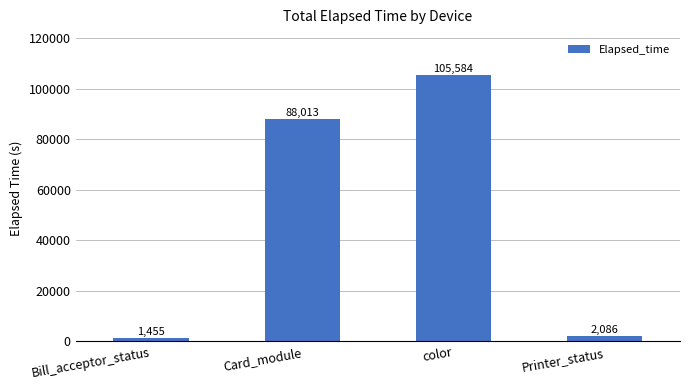

What is the ratio of the value at Card_module to the value at color?

0.8